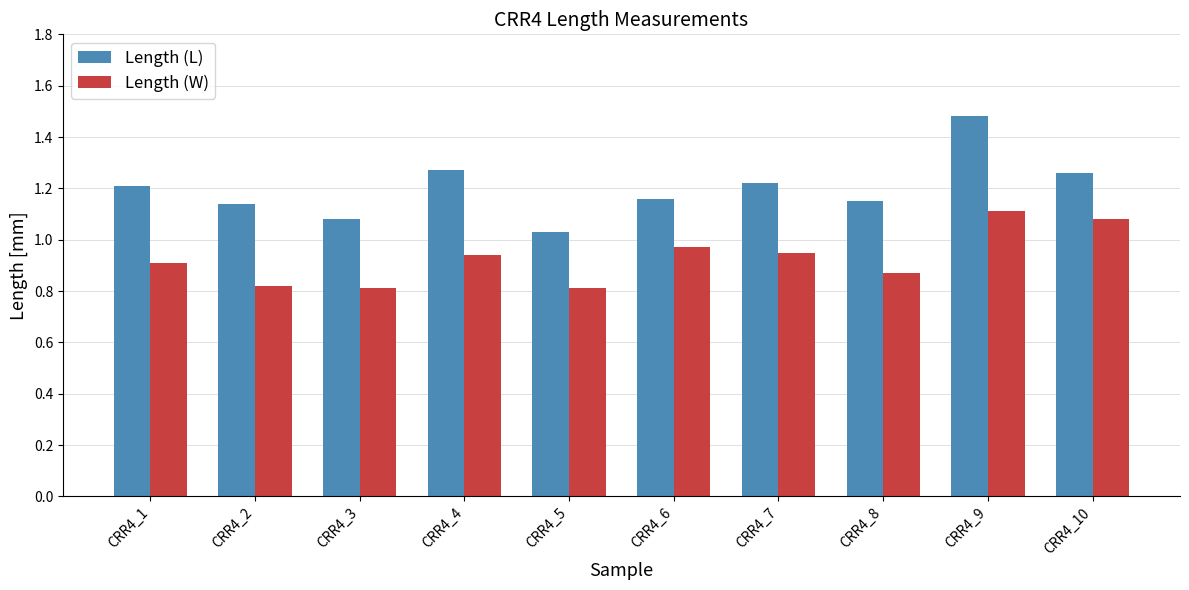

What is the difference between the highest and lowest values at CRR4_1?

0.3